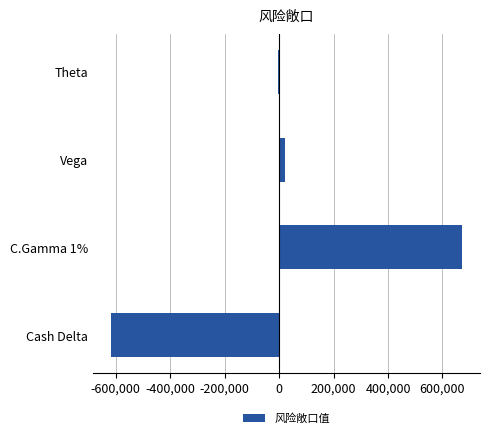

What is the maximum value shown in the chart?

673270